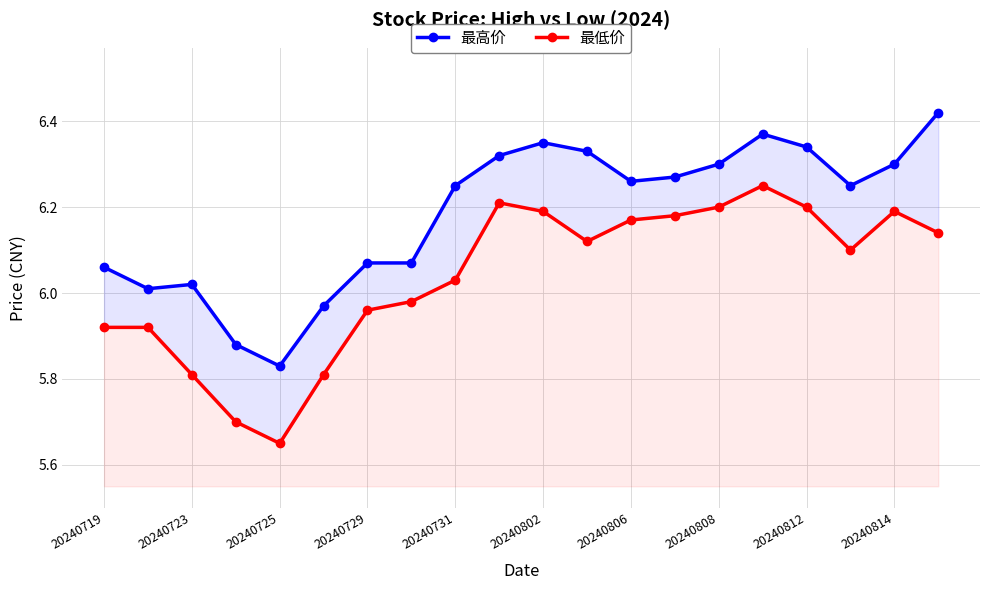

What are all the series names shown in the legend?

最高价, 最低价